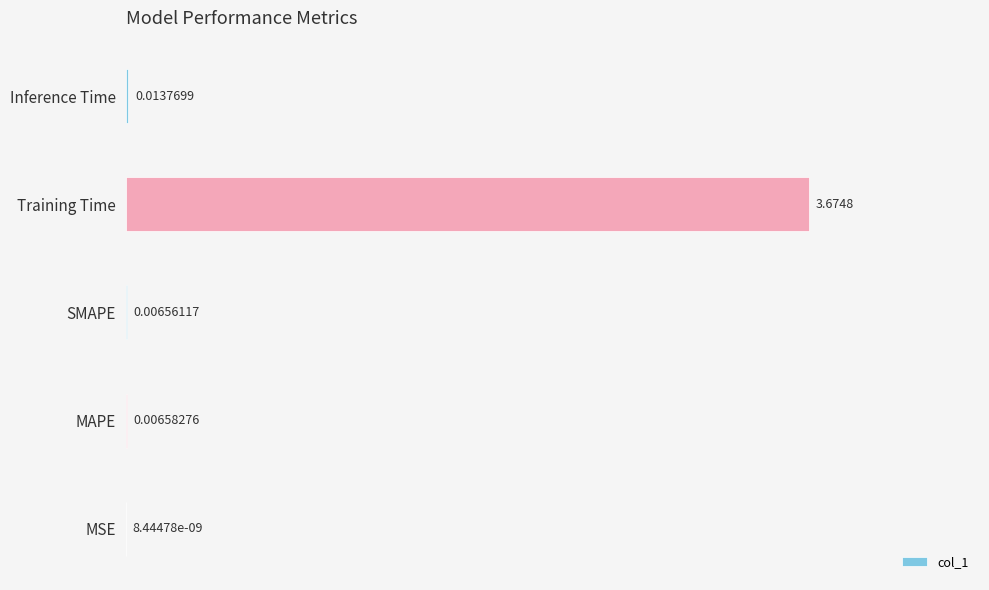

Which category has the highest value across all series?

Training Time